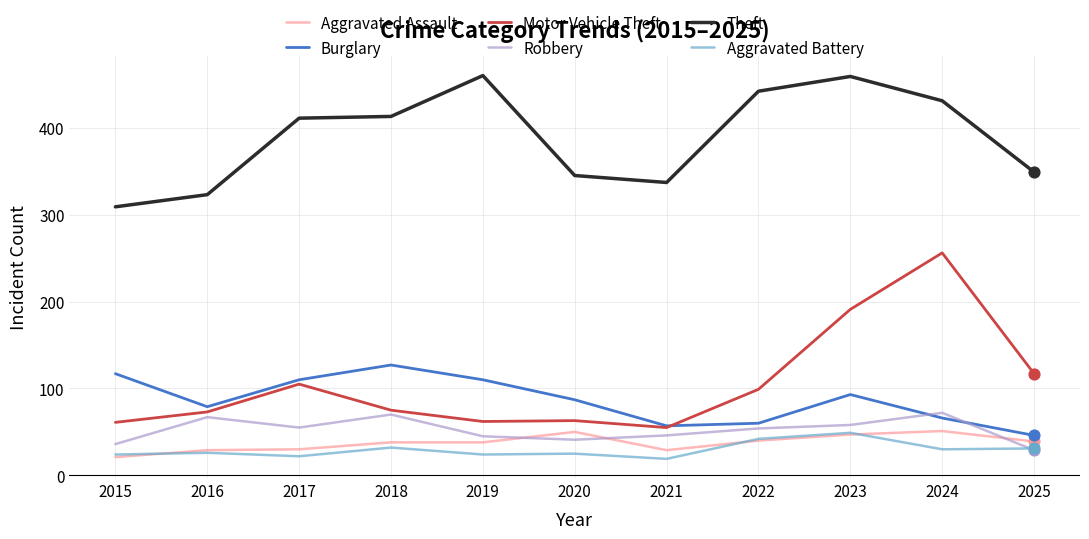

What is the total value across all series at 2018?

755